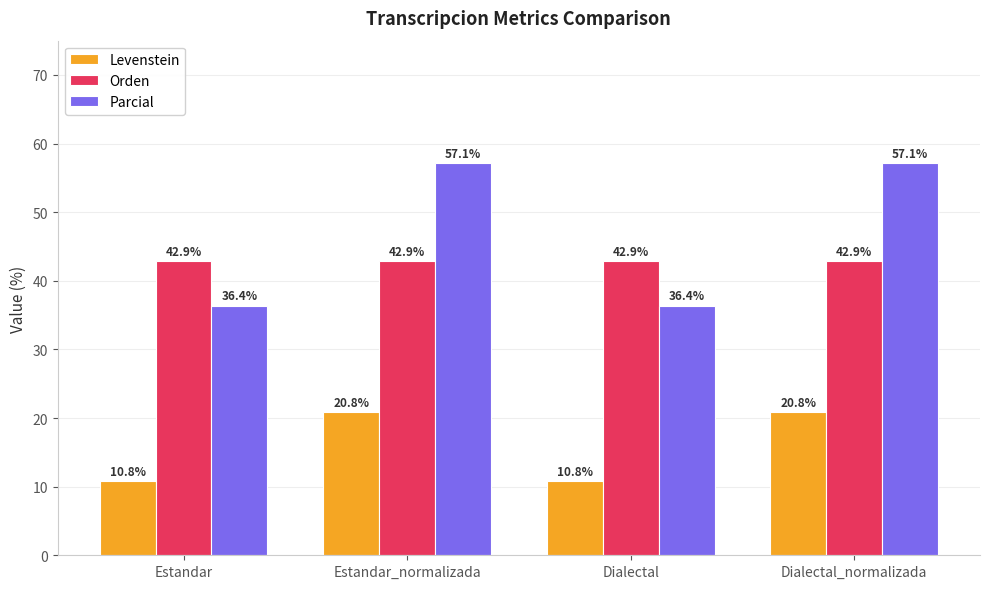

Reading right to left, what are all the values shown in this chart?

Levenstein: Dialectal_normalizada=20.8	Dialectal=10.8	Estandar_normalizada=20.8	Estandar=10.8
Orden: Dialectal_normalizada=42.9	Dialectal=42.9	Estandar_normalizada=42.9	Estandar=42.9
Parcial: Dialectal_normalizada=57.1	Dialectal=36.4	Estandar_normalizada=57.1	Estandar=36.4